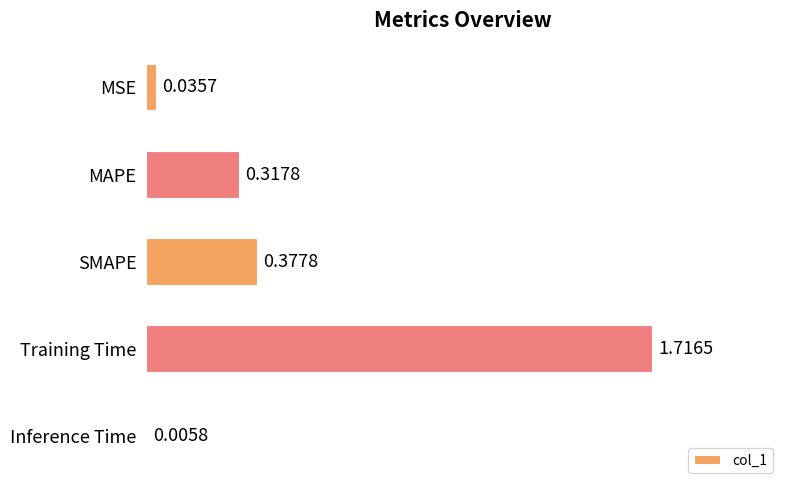

At which category does the chart reach its peak across all series?

Training Time